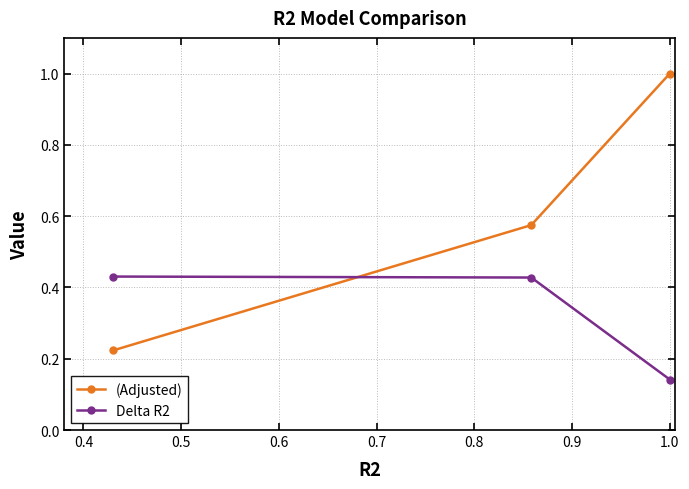

What is the value of the (Adjusted) point at the 3rd from the left?

1.0